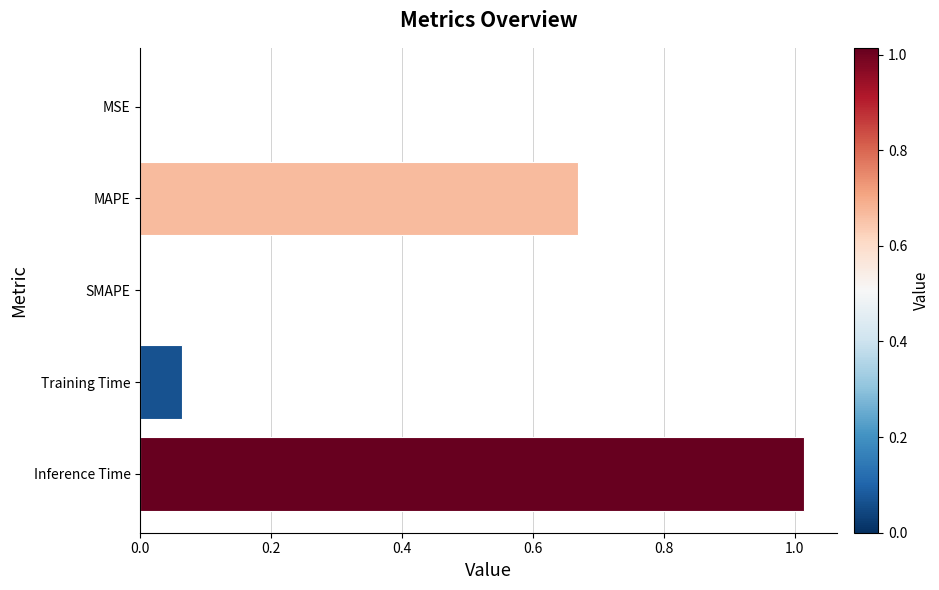

Are the bars horizontal?

Yes